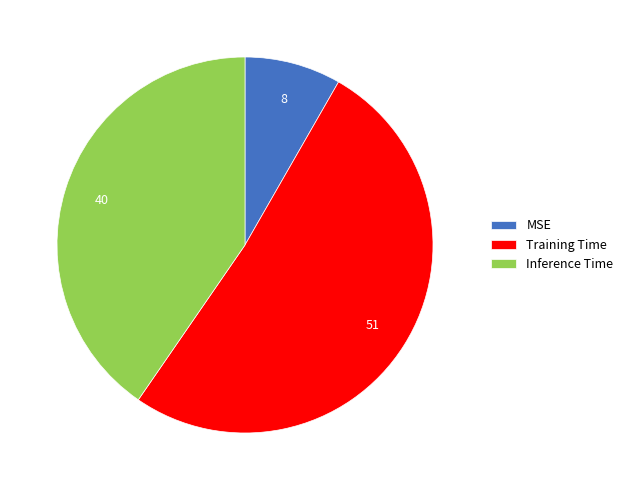

Combined, do Inference Time and Training Time account for over 50%?

Yes